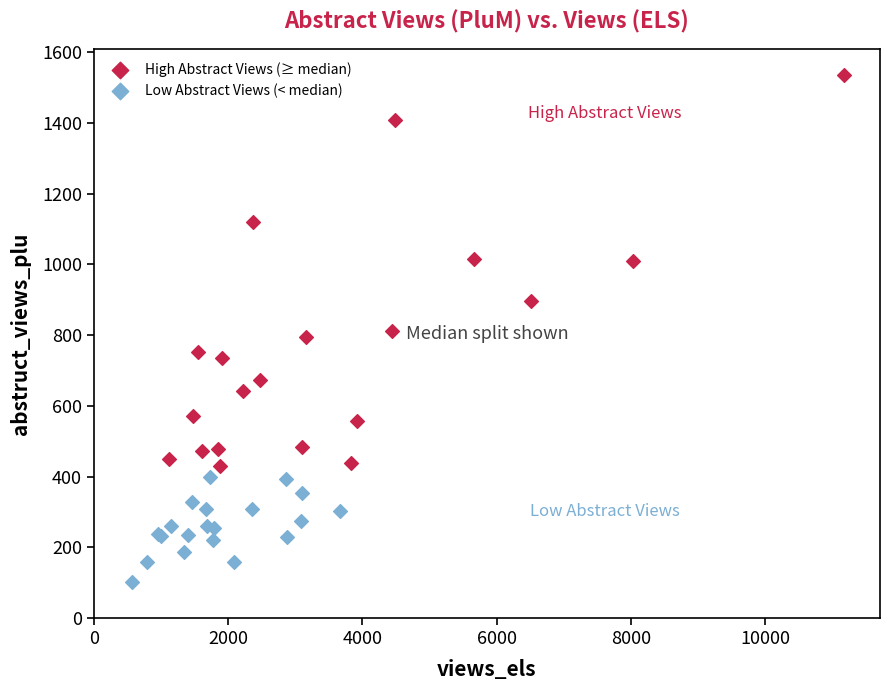

Which series reaches the maximum Y coordinate?

High Abstract Views (≥ median)